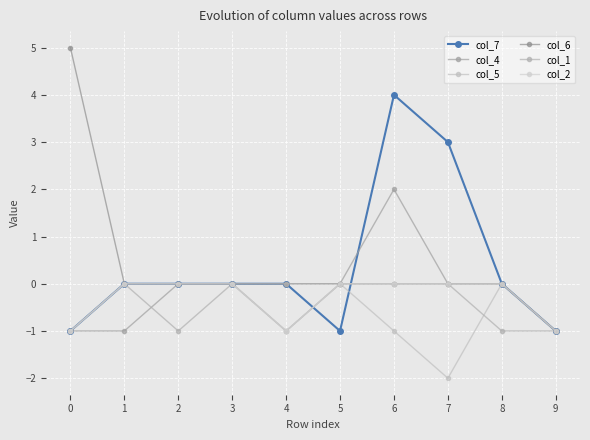

The value of col_2 at 6 is 0. True or false?

True